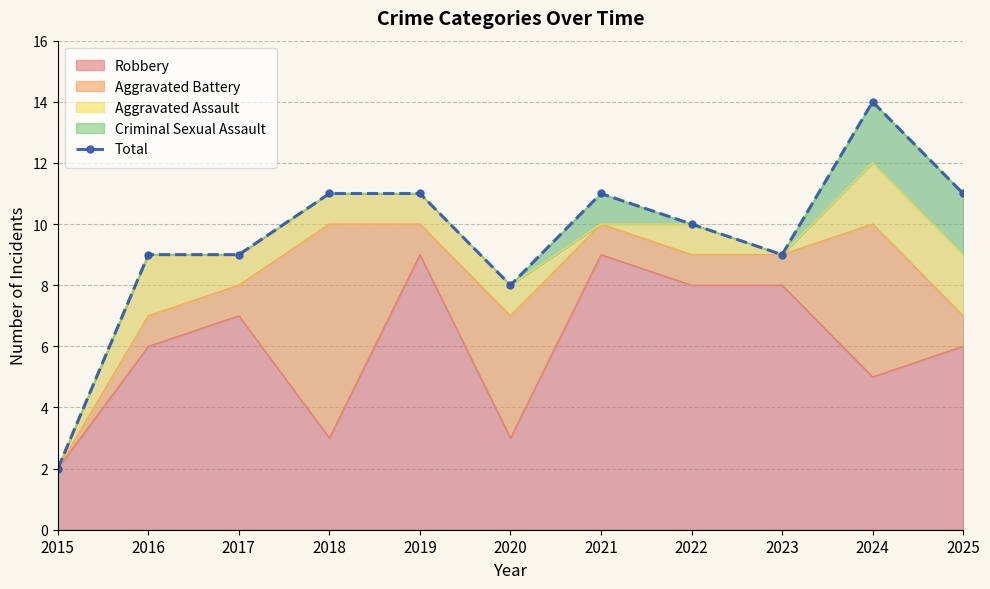

Reading right to left, transcribe all the data shown in this chart.

2025=11	2024=14	2023=9	2022=10	2021=11	2020=8	2019=11	2018=11	2017=9	2016=9	2015=2